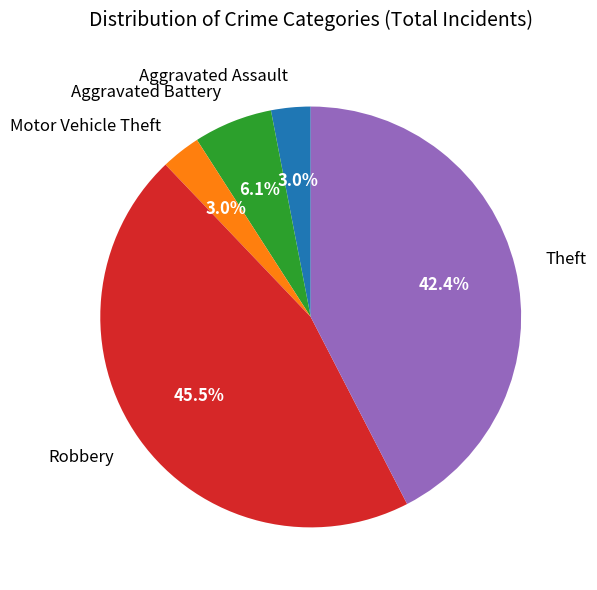

Which slice is the largest?

Robbery